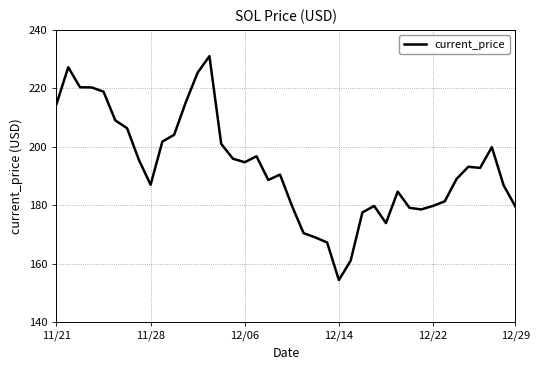

What is the difference between the maximum and minimum values?

76.7